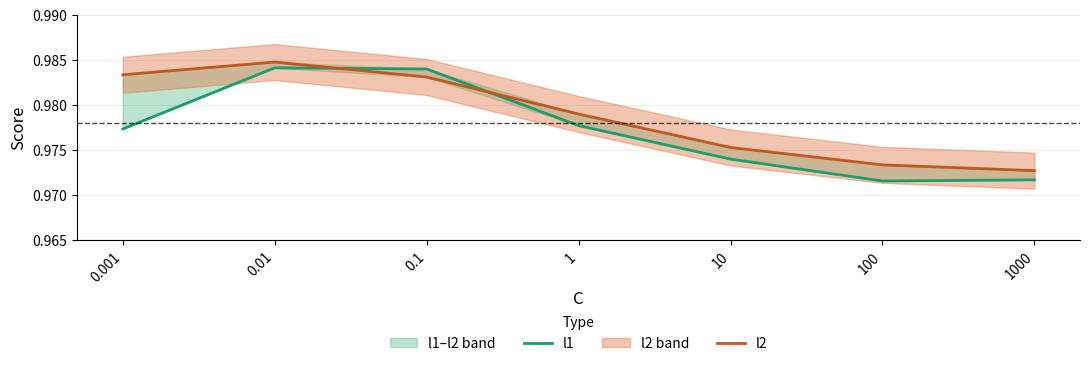

What is the lowest value of the l1 series?

1.0